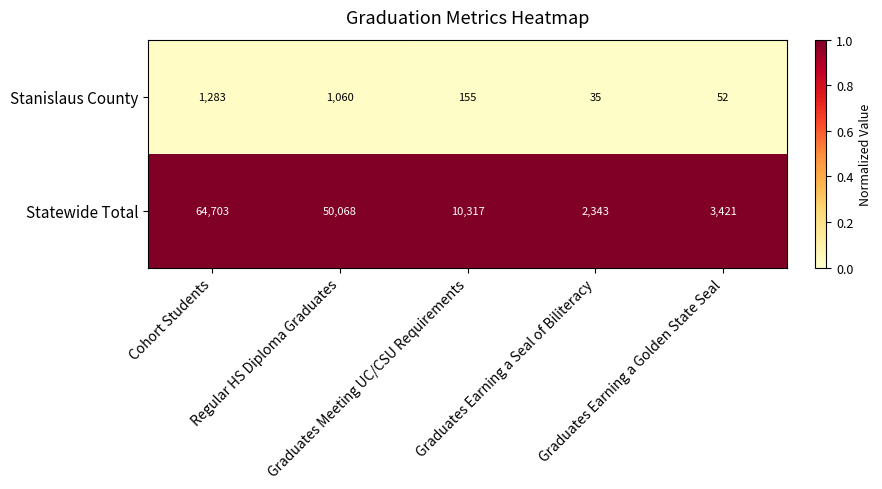

What is the spread (max minus min) of values at Cohort Students?

63420